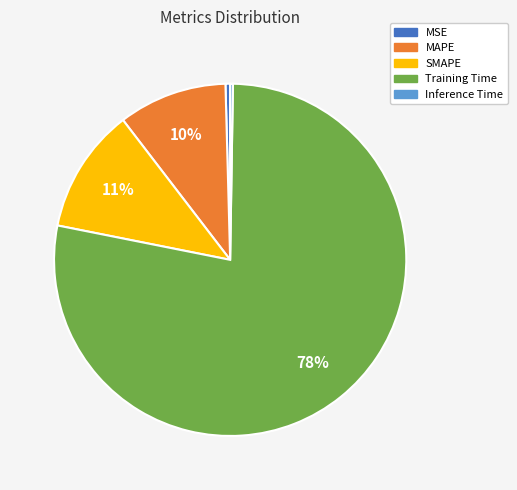

To the nearest percent, what portion does MAPE represent?

10%